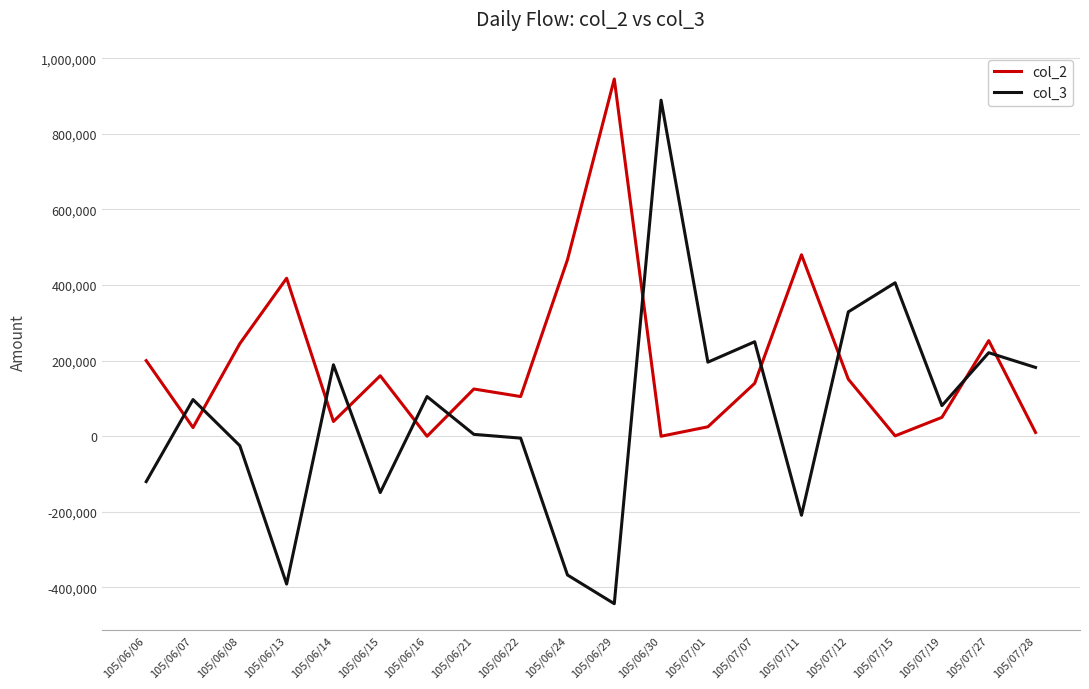

Is the value of col_2 at 105/07/11 greater than the value of col_3 at 105/06/15?

Yes